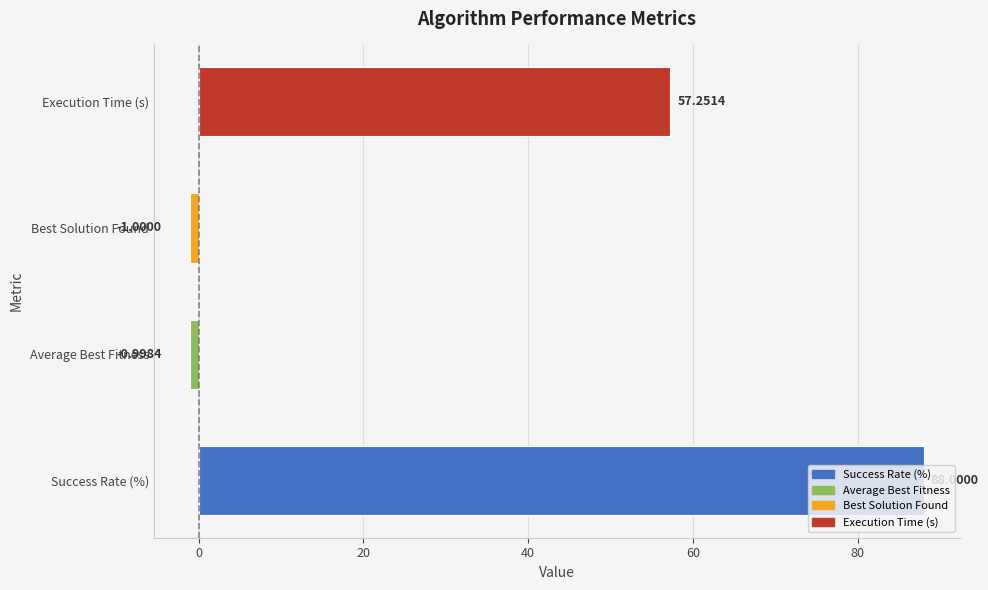

What is the difference between the values at Execution Time (s) and Success Rate (%)?

30.7